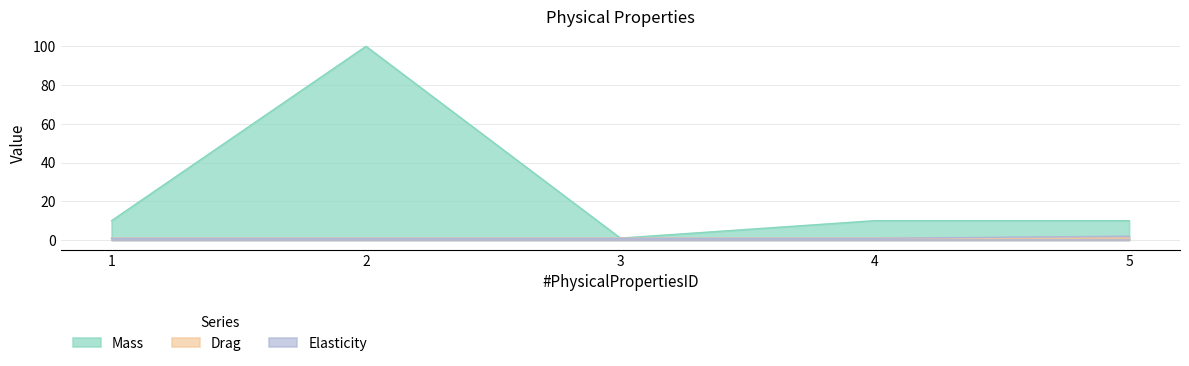

What is the minimum value for Mass?

1.0